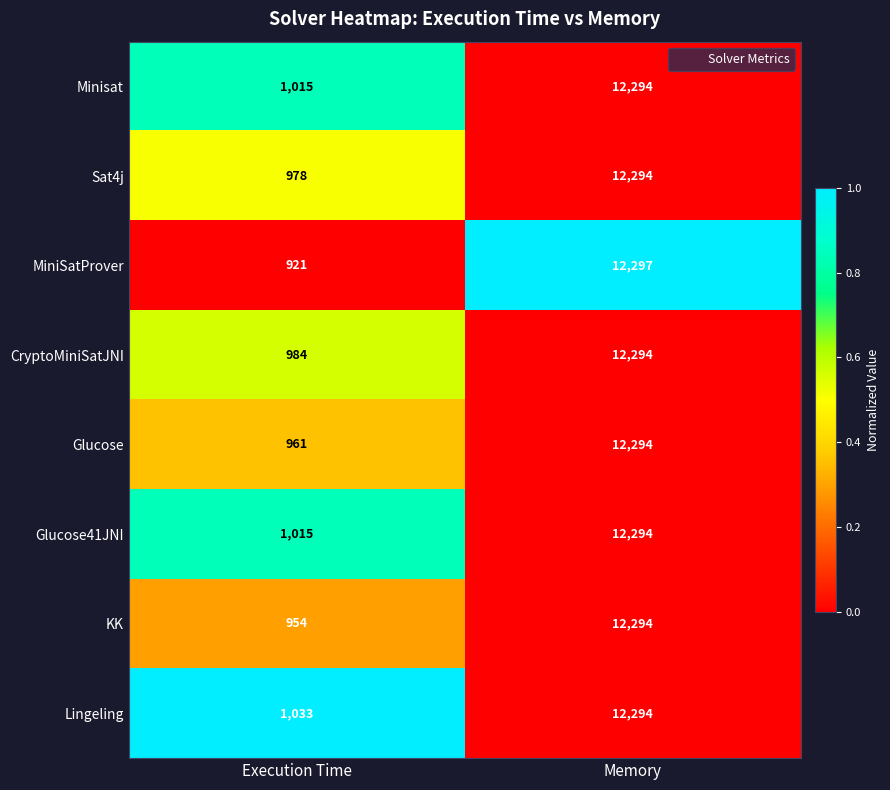

How many values in the MiniSatProver series are below 12297?

1